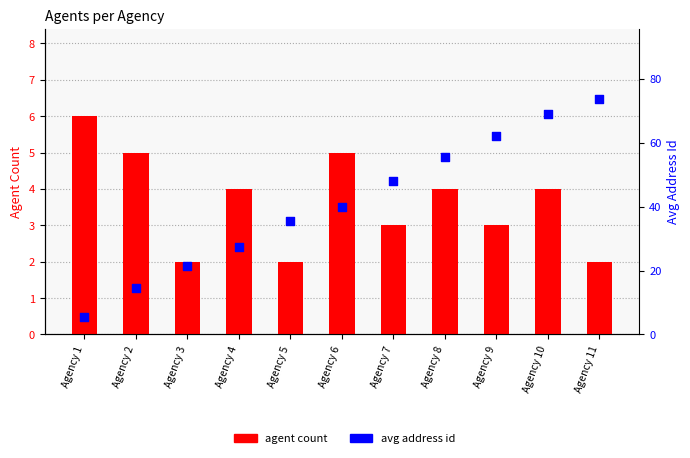

What is the total value across all series at Agency 8?

59.5